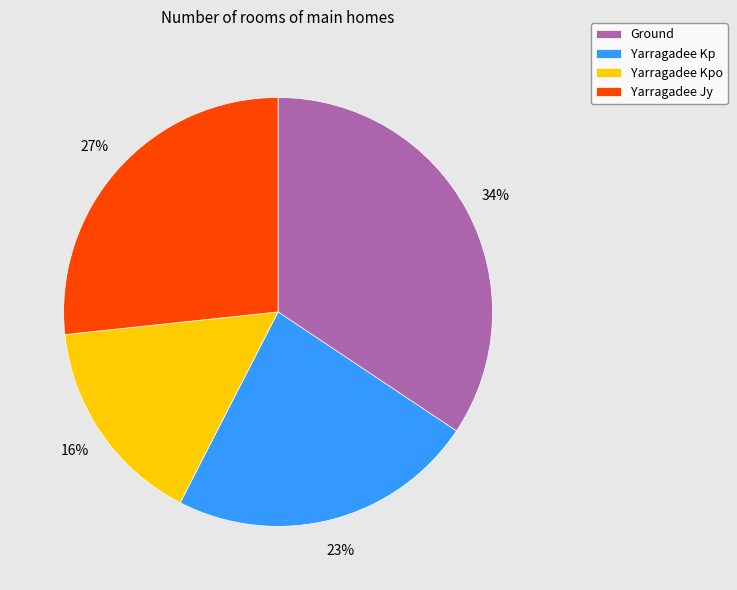

The Yarragadee Kpo slice represents 24% of the pie. True or false?

False